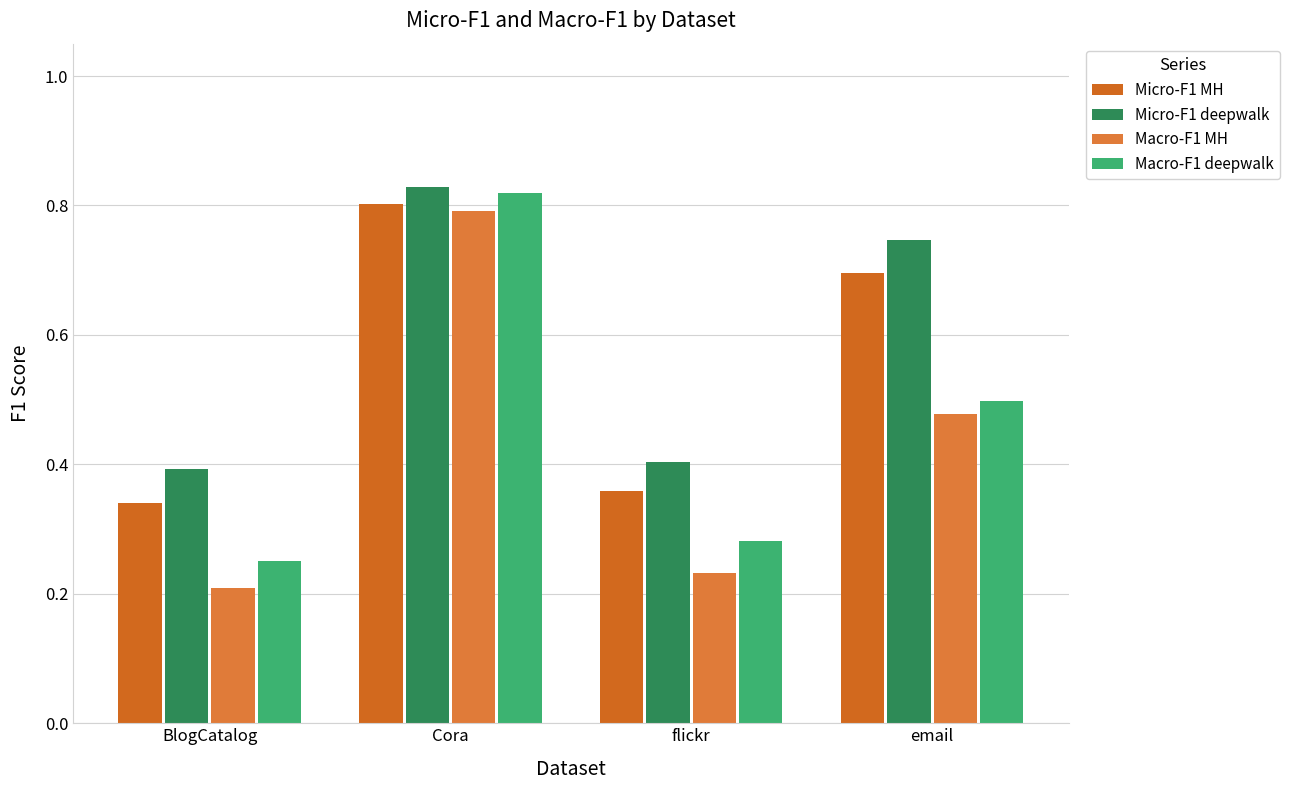

List the labels in order of Micro-F1 deepwalk value, smallest first.

BlogCatalog, flickr, email, Cora